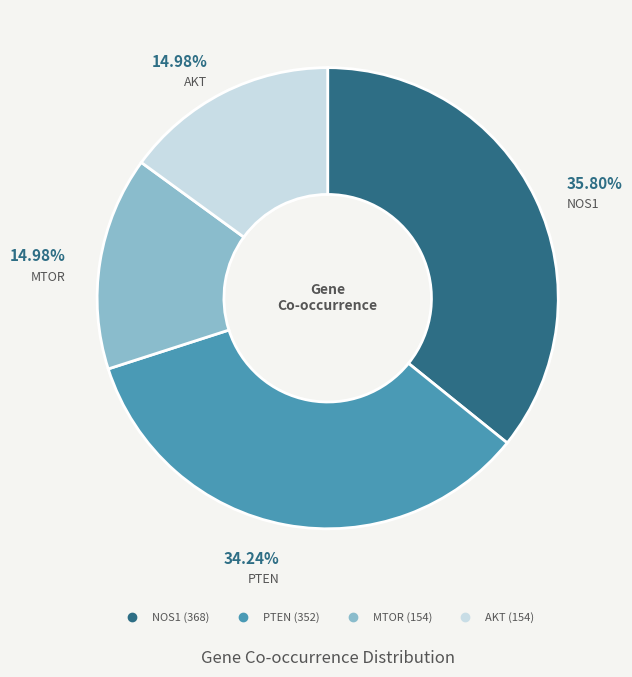

To the nearest percent, what portion does NOS1 represent?

36%